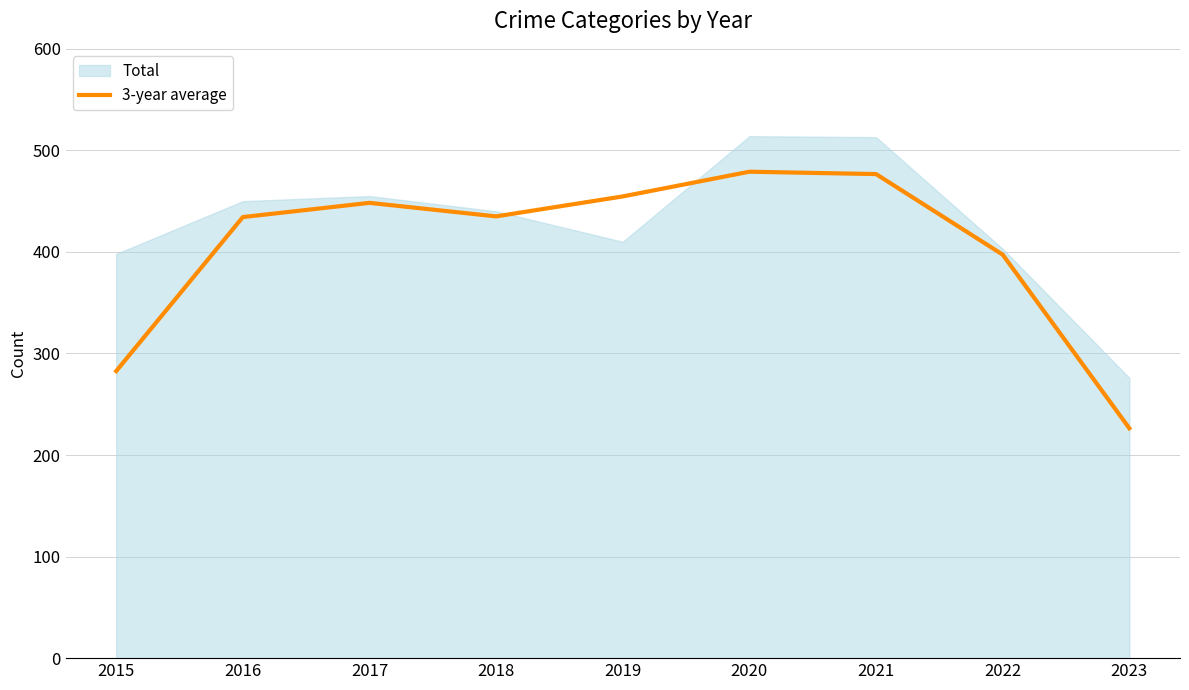

The 3-year average series shows 226.3 at 2023. True or false?

True